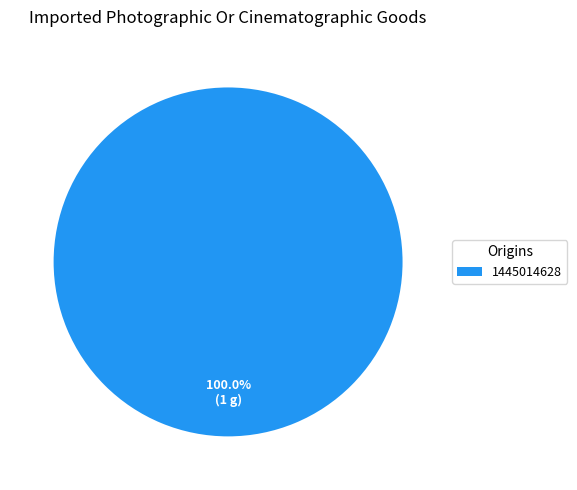

Does any single category account for the majority?

Yes